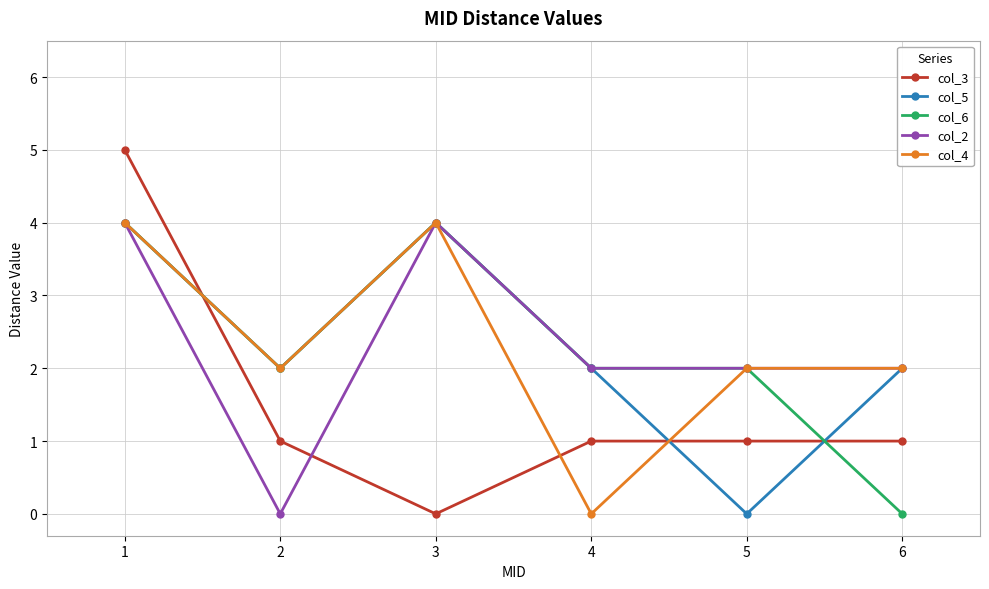

How many col_5 values are between 2 and 4?

5